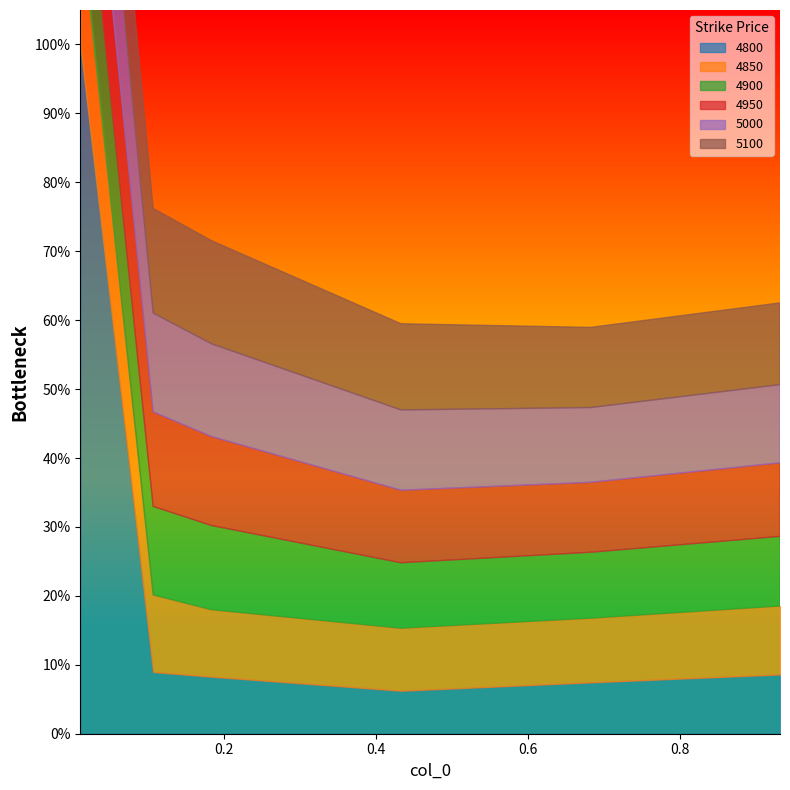

What is the difference between the maximum and minimum values in the 4800 series?

0.9